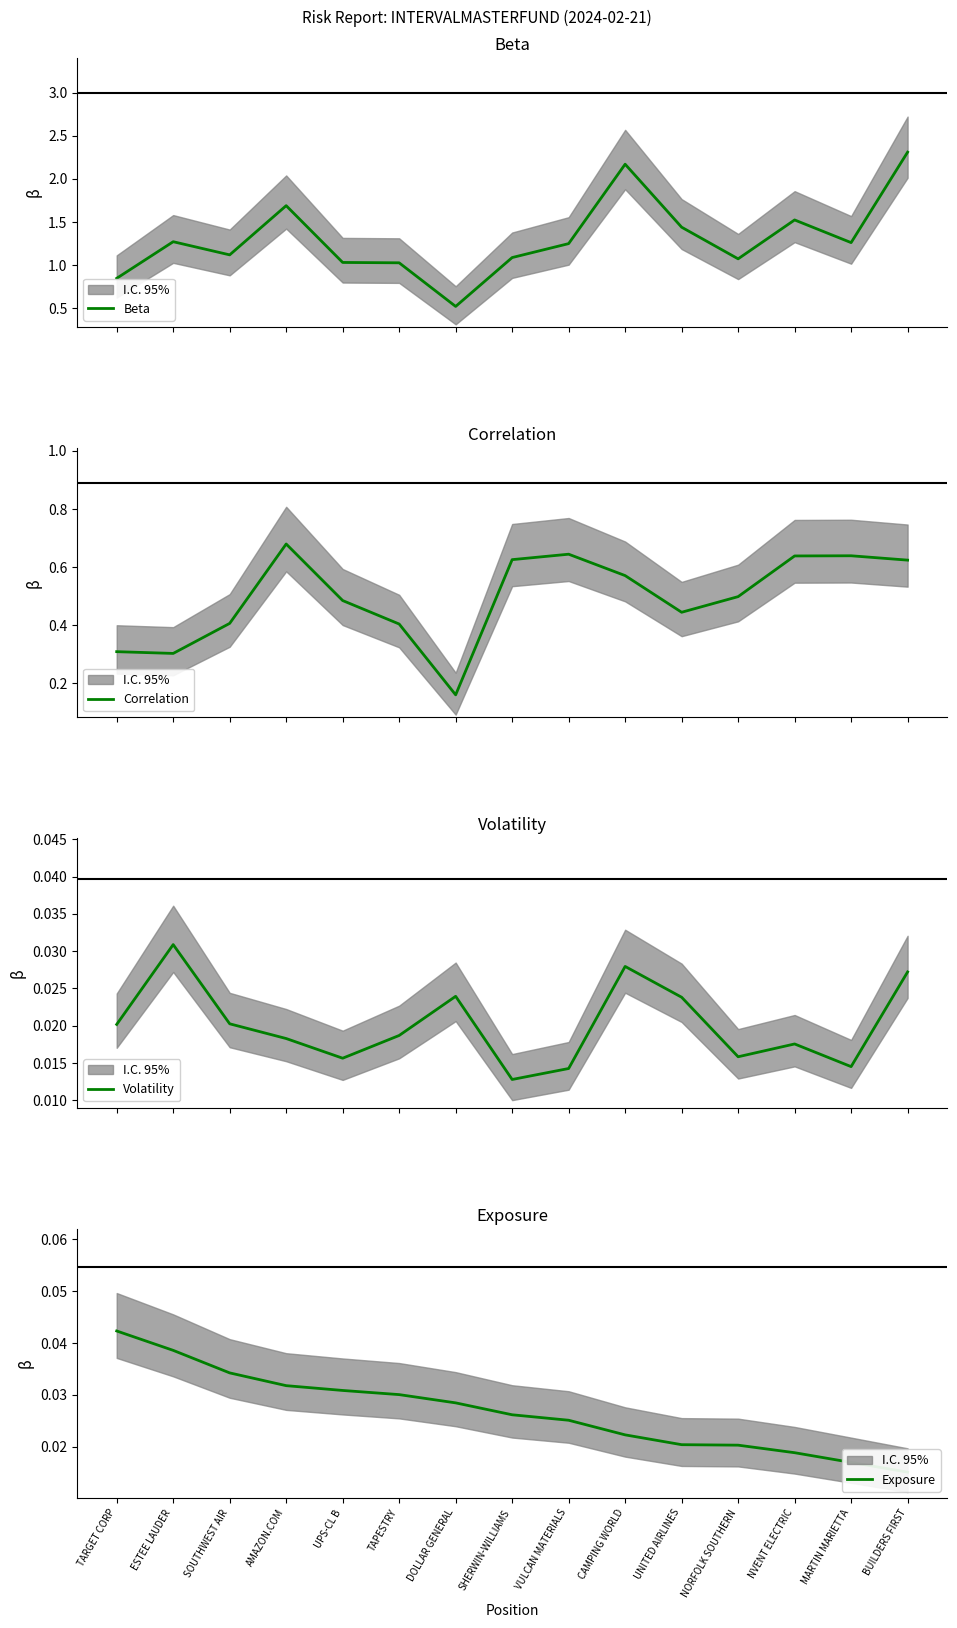

True or false: Exposure has more than 2 points higher than both neighbors.

False